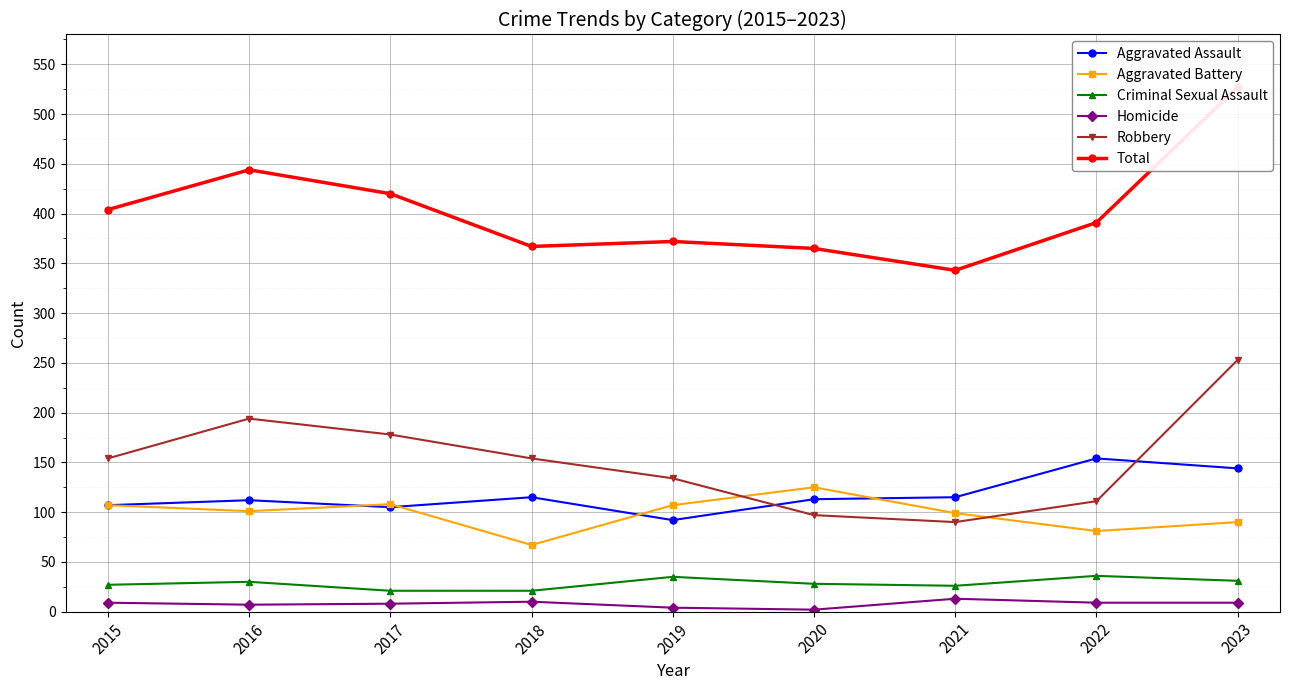

Is the value of Homicide at 2017 greater than the value of Aggravated Assault at 2019?

No